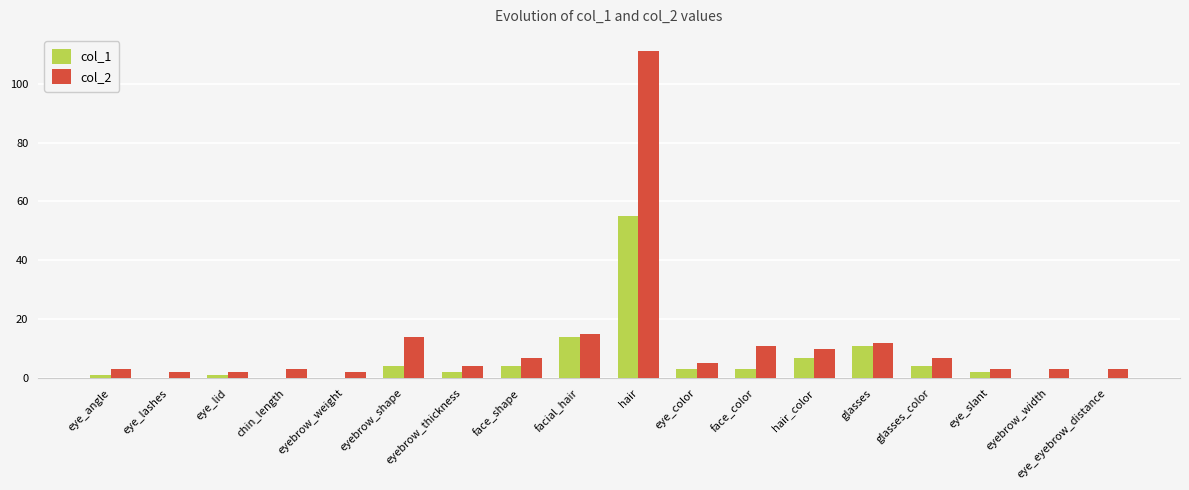

Is it true that col_1 equals 1 at eye_angle?

True